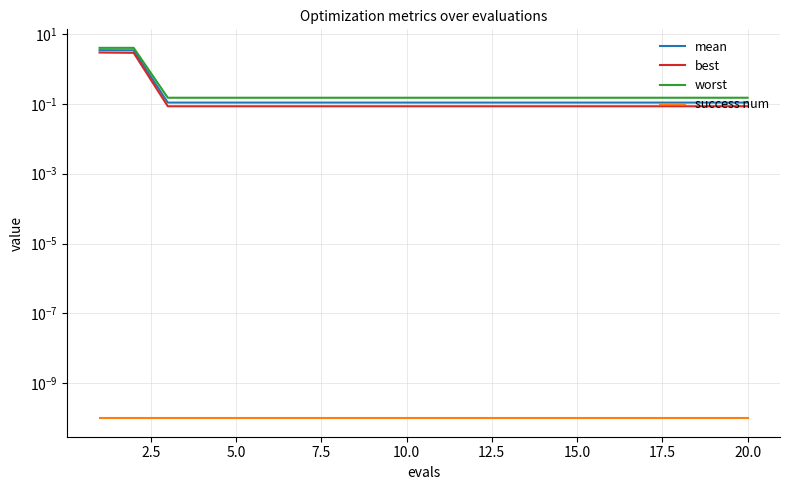

The best series shows 0.0 at 12.5. True or false?

False